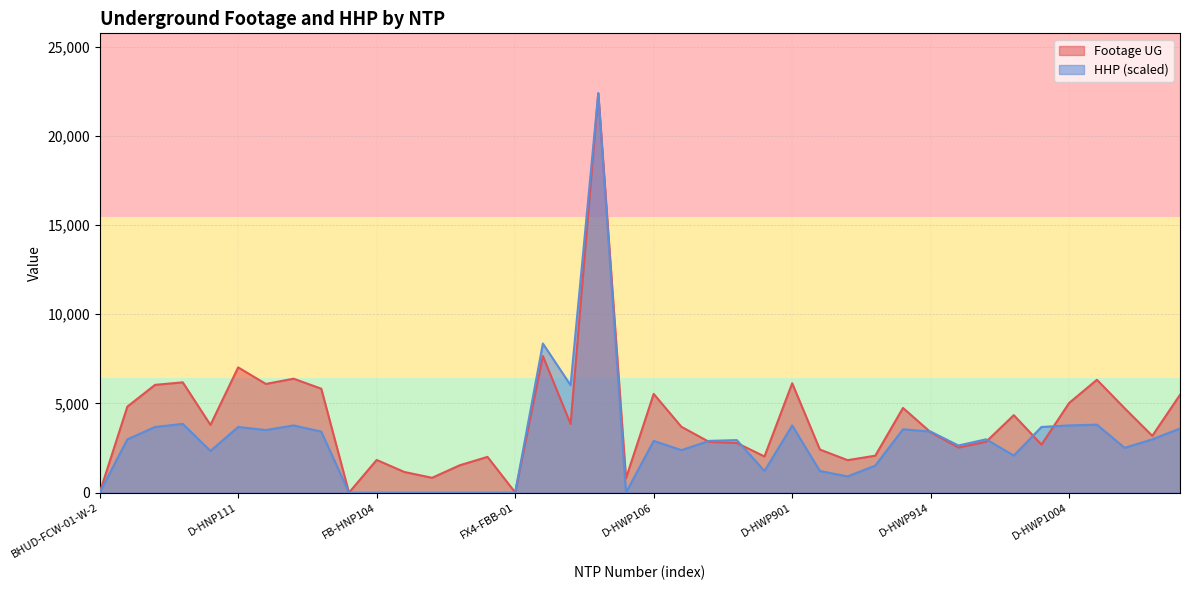

Where is the first local minimum for Footage UG?

D-HNP110